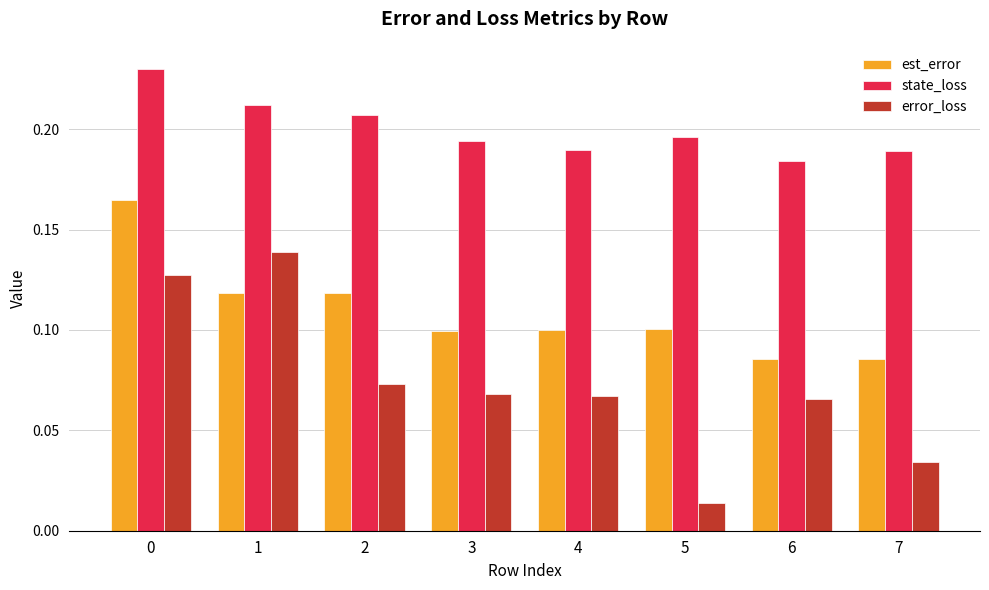

Is it true that state_loss equals 0.1 at 6?

False